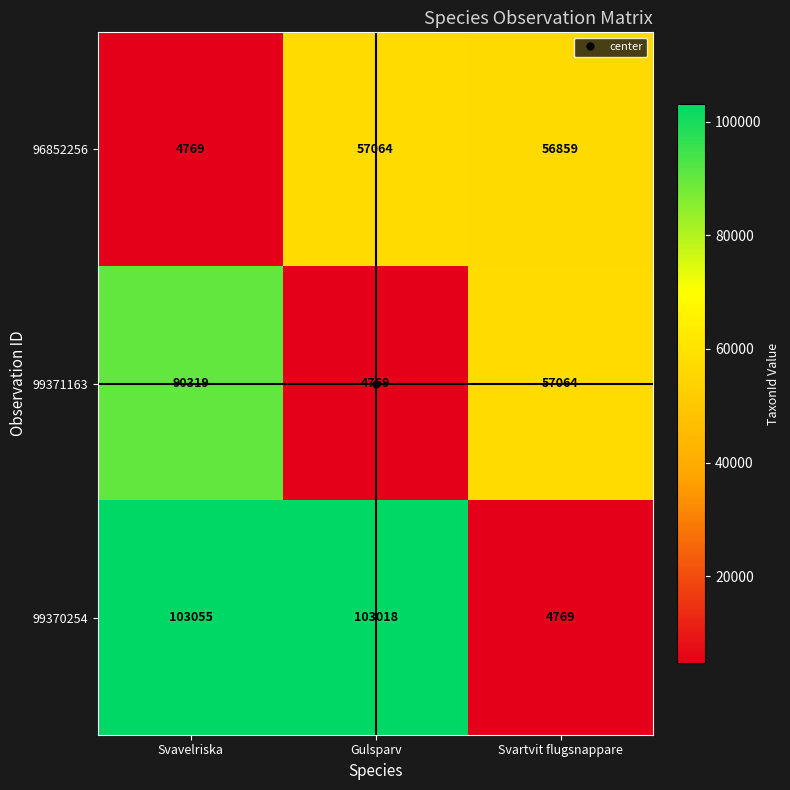

True or false: 99370254 has a value of 7077 at Svartvit flugsnappare.

False